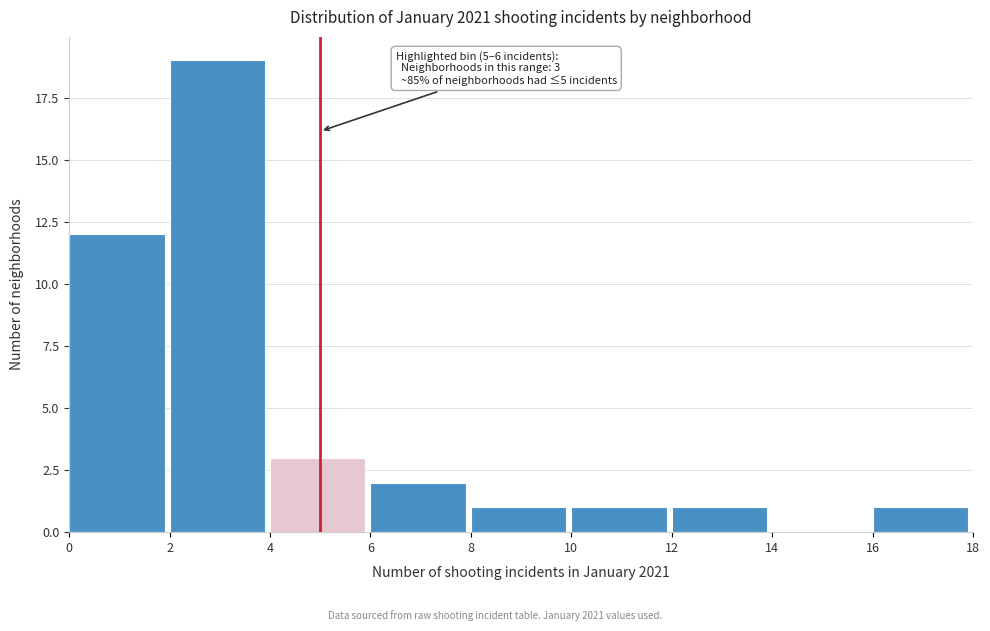

Over which range of the x-axis is the bar tallest?

2 to 4